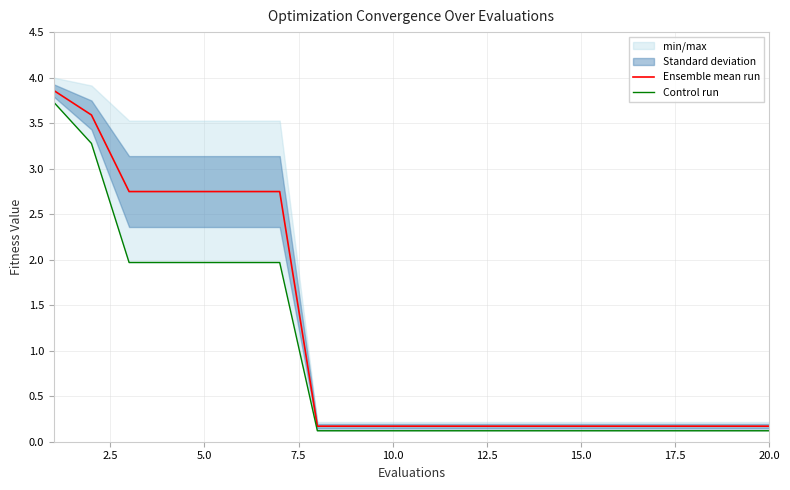

Is it true that Ensemble mean run equals 0.2 at 15.0?

True